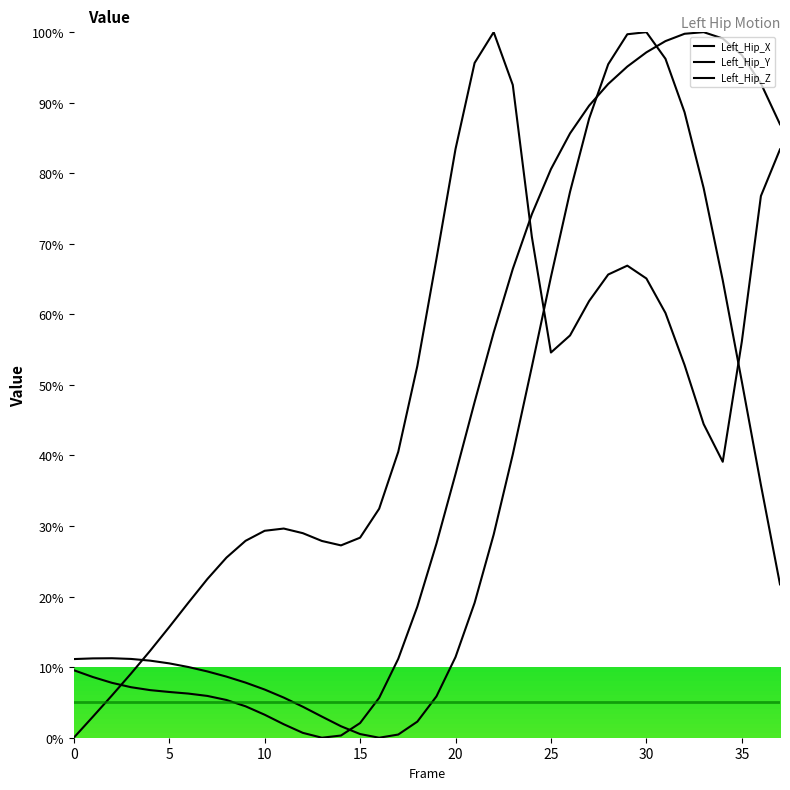

The Left_Hip_Y series shows 19.3 at 36. True or false?

False